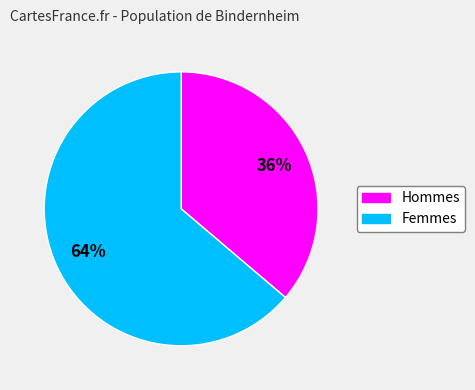

To the nearest percent, what is the average slice percentage?

50%